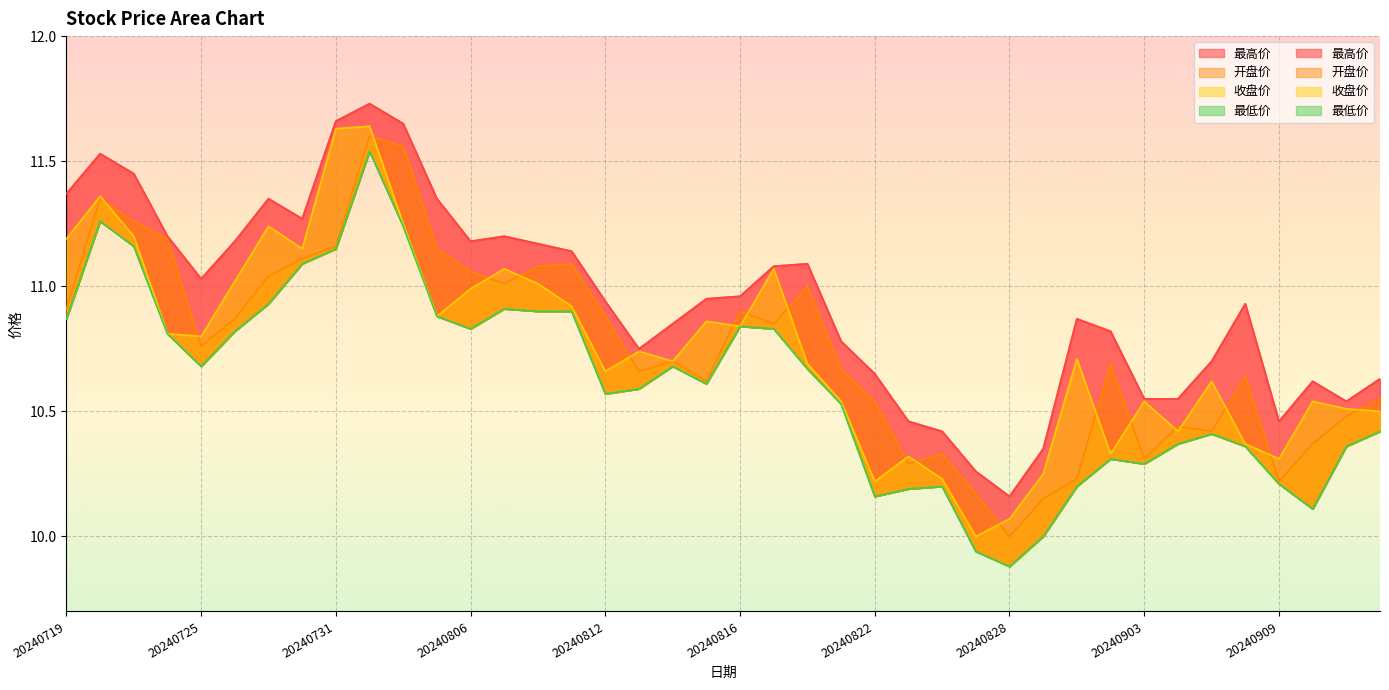

How many lines are shown in the chart?

4